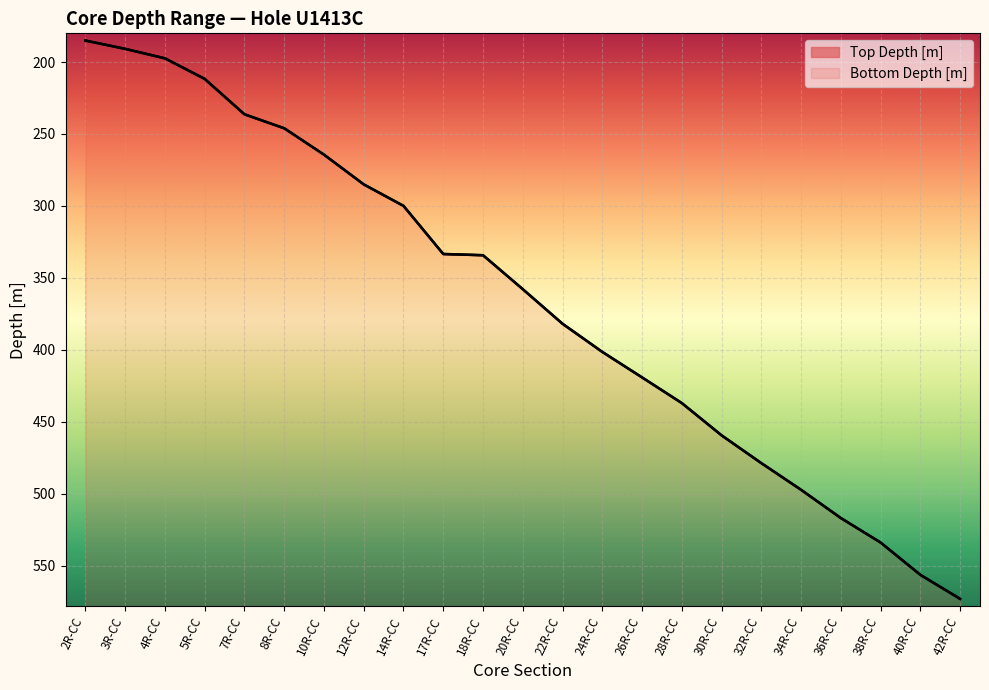

What value does the Top Depth [m] series have at 38R-CC?

534.0